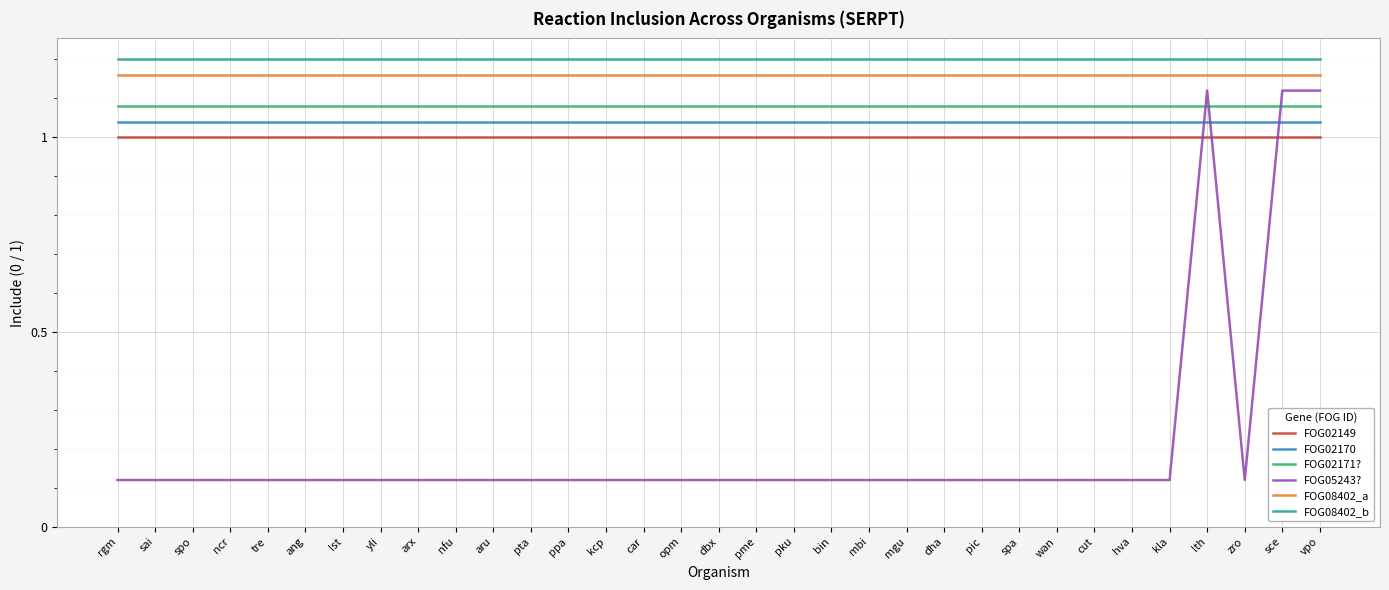

True or false: FOG02171? and FOG08402_a cross at least once.

False